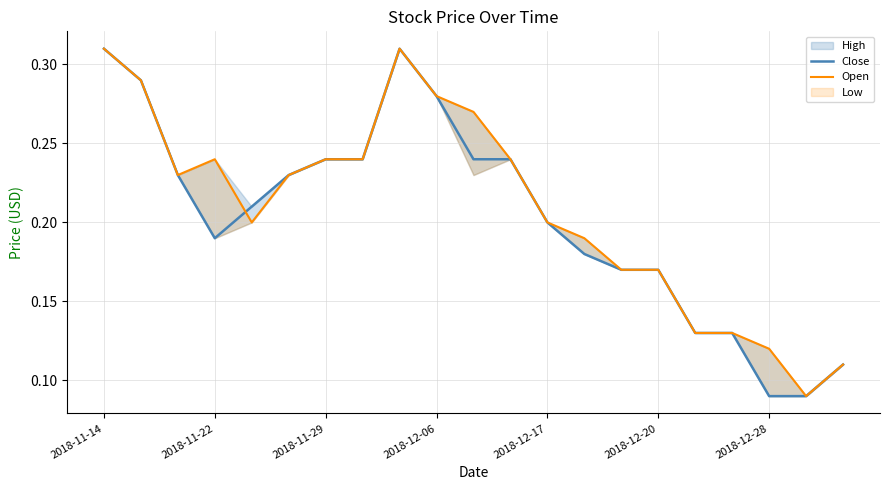

What is the lowest value of the Open series?

0.1